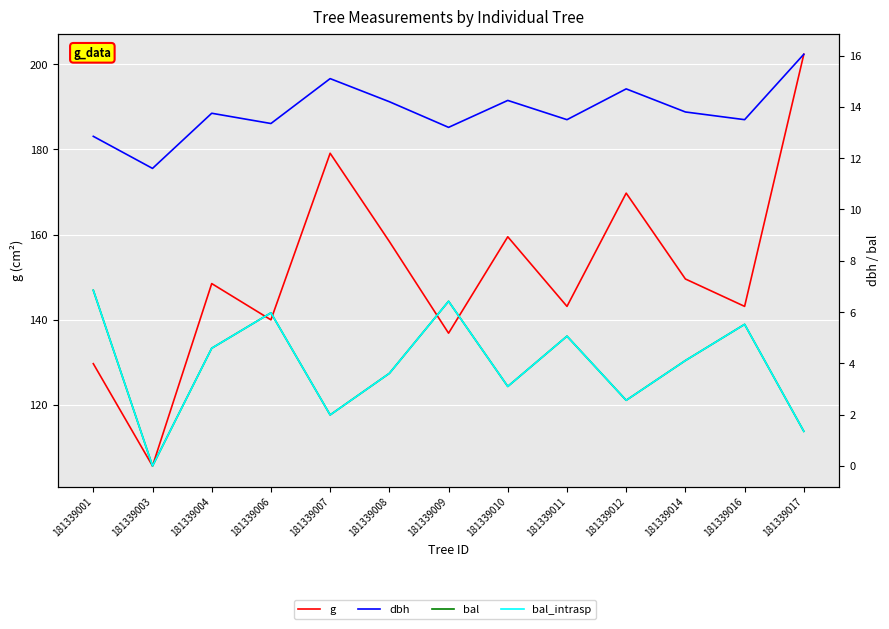

How many series are shown in this chart?

4